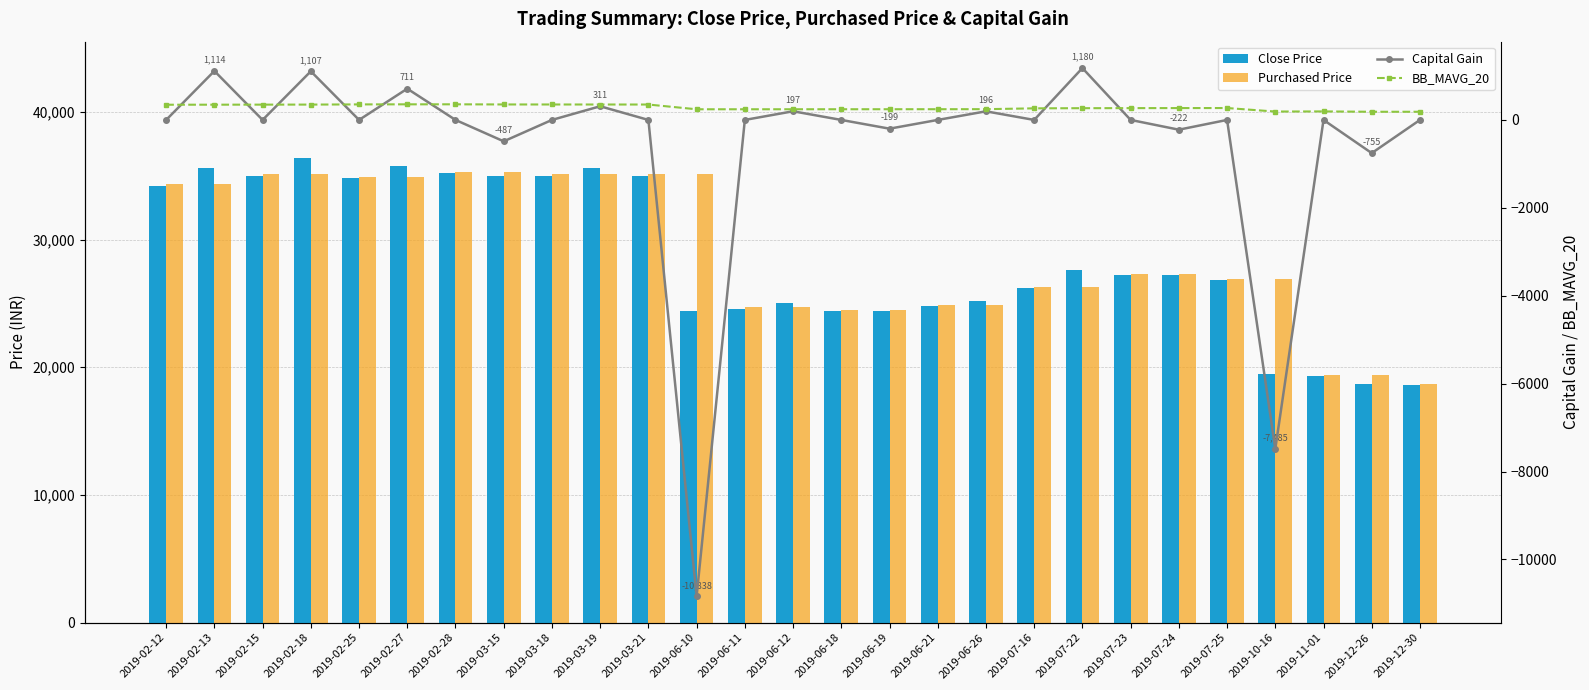

At which category does the chart reach its peak across all series?

2019-02-18